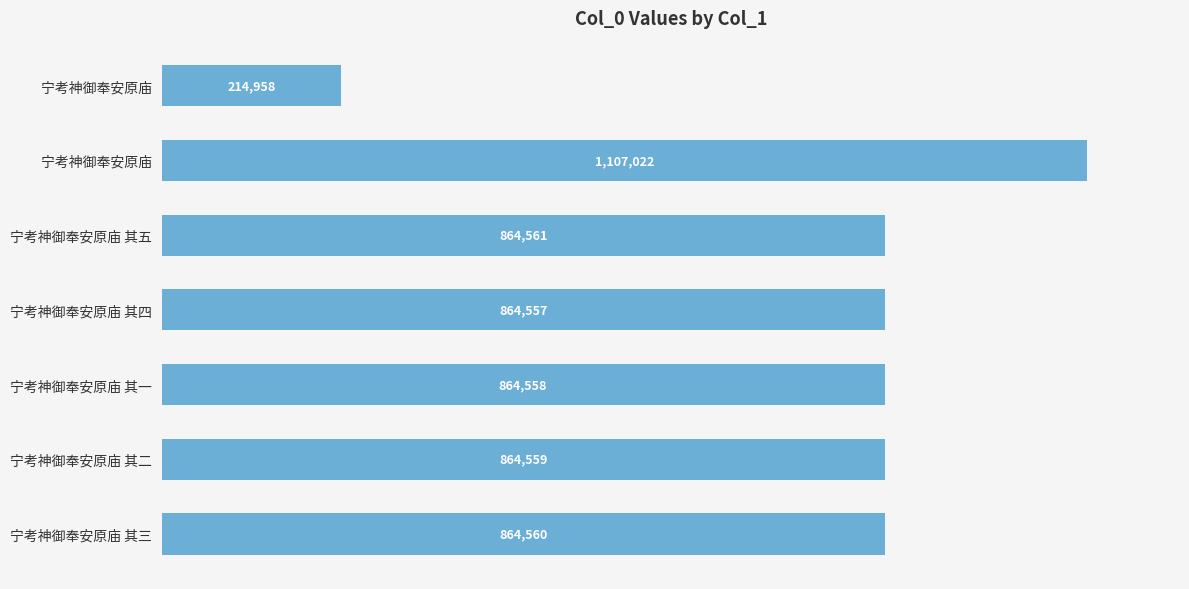

Does the chart contain any negative values?

No